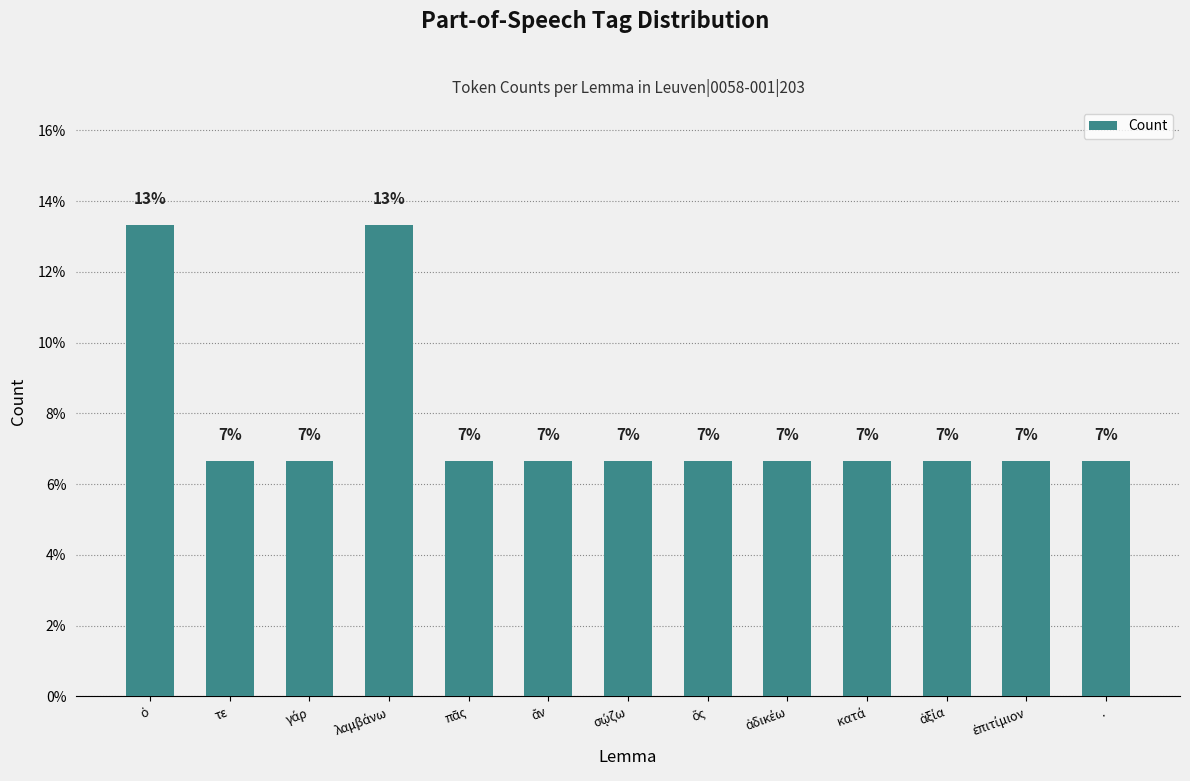

What position from the left is πᾶς?

5